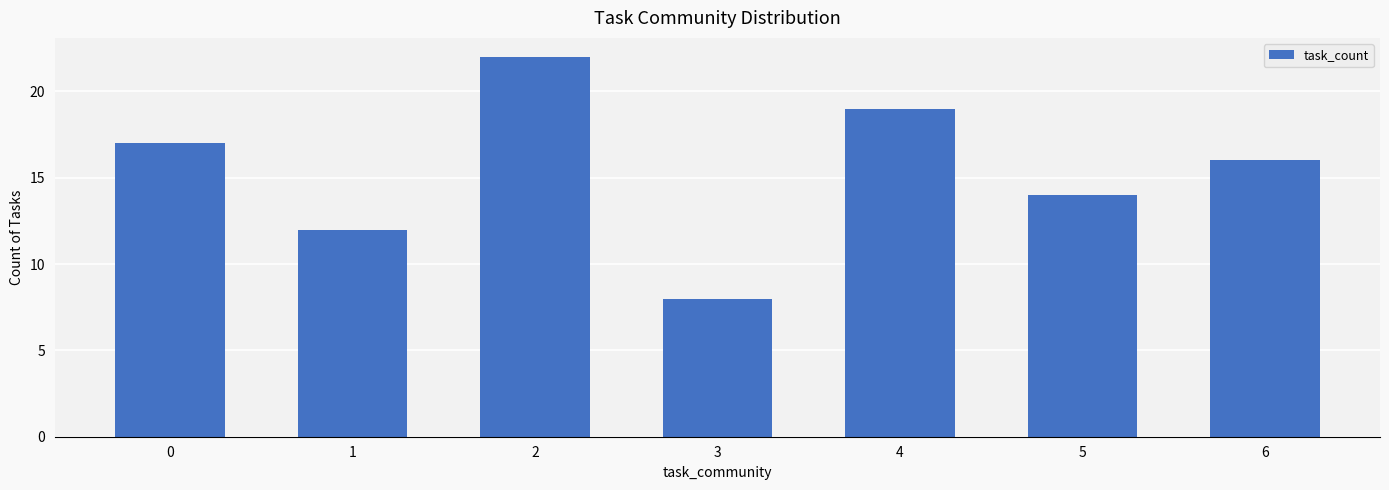

Which category has the lowest value across all series?

3